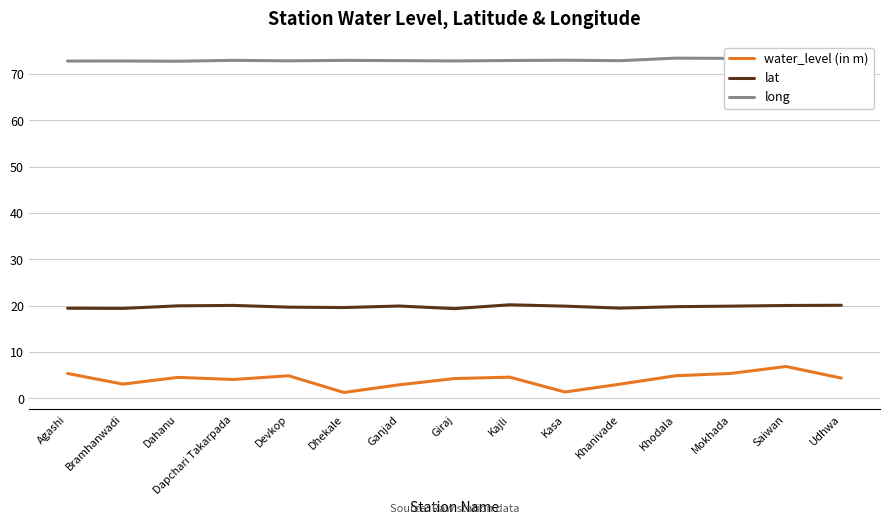

What position from the right is Saiwan?

2